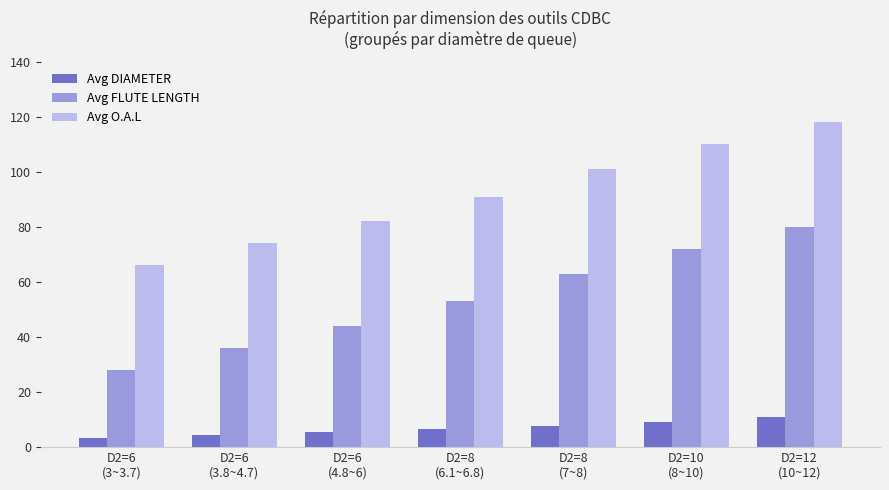

What is the sum of the Avg FLUTE LENGTH values at D2=12
(10~12) and D2=8
(7~8)?

143.0